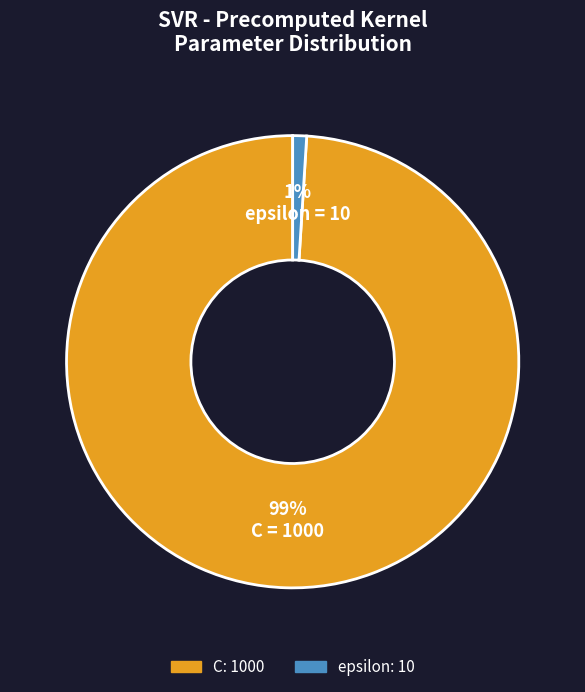

To the nearest percent, what is the difference between the largest and smallest slice percentages?

98%